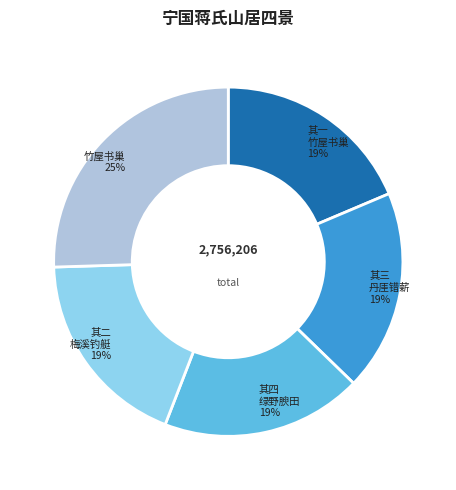

To the nearest percent, what is the average slice percentage?

20%